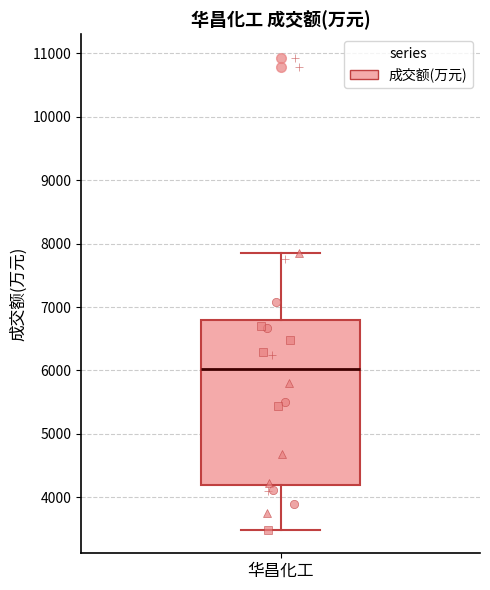

Where is the lower edge of the box for 华昌化工 on the y-axis? The values are not printed on the chart, so give them approximately, as read against the axis.

4200